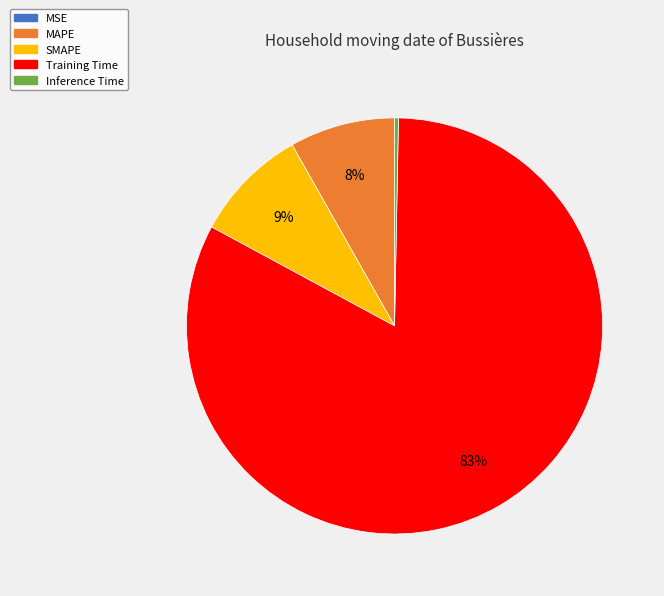

To the nearest percent, what is the difference between the largest and smallest slice percentages?

83%